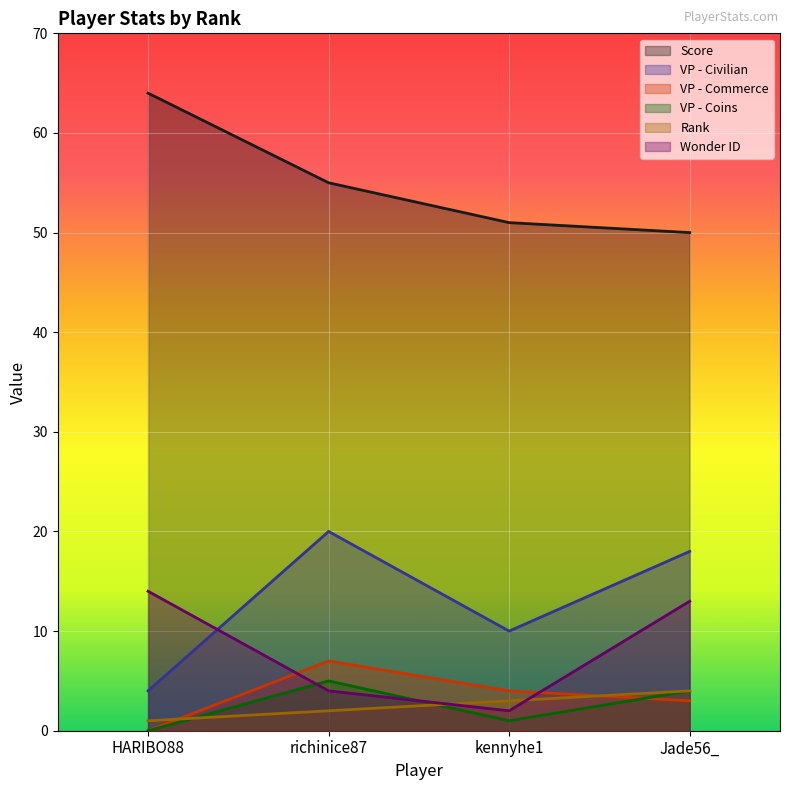

At how many categories does at least one series exceed 40?

4